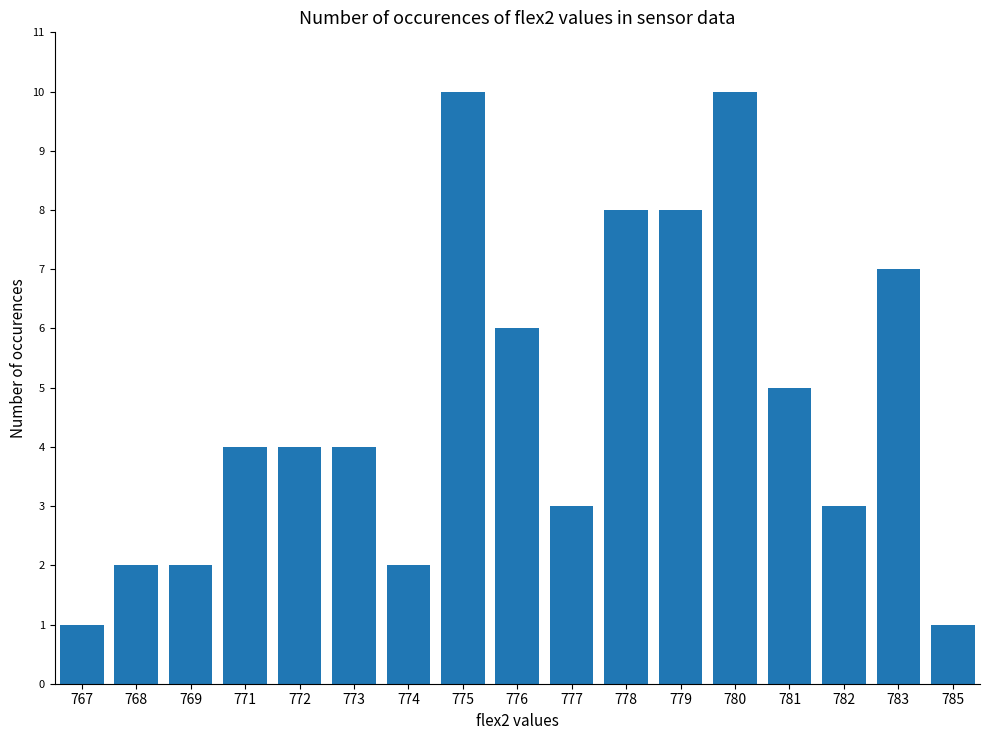

What is the change in value from 767 to 772?

+3